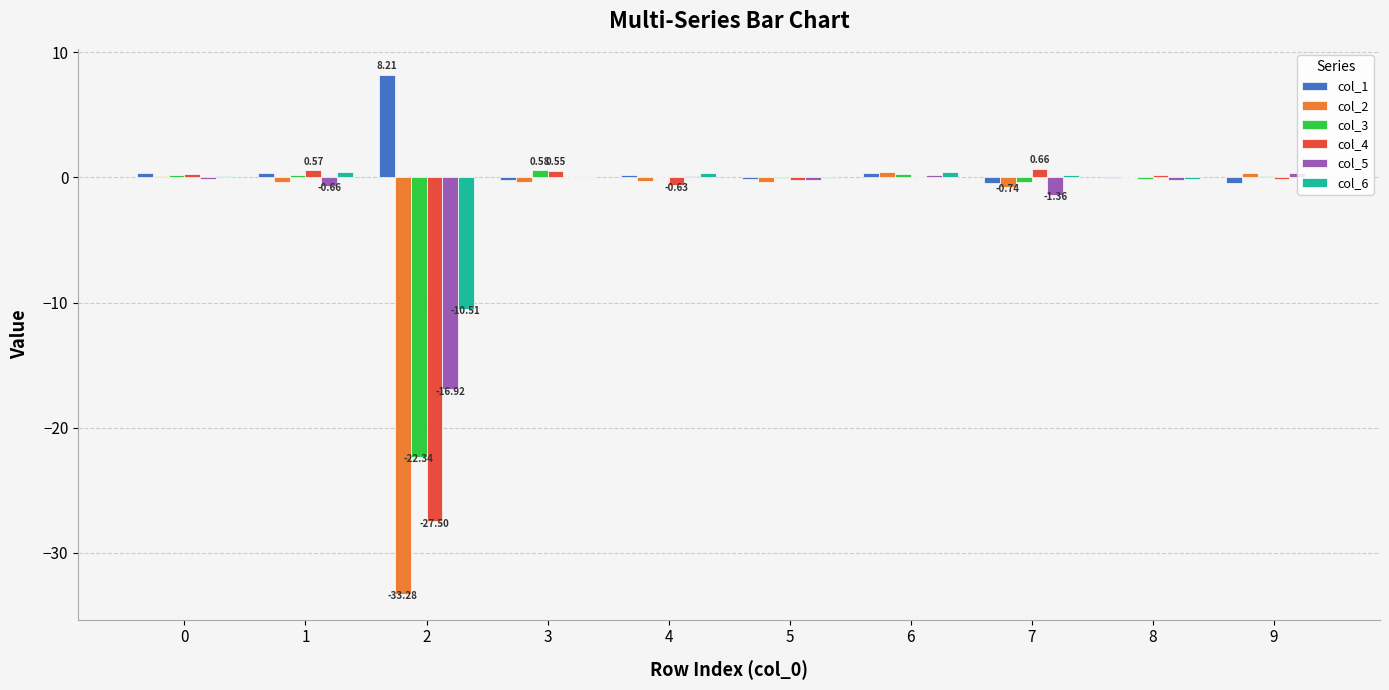

Is the value of col_3 at 4 greater than the value of col_2 at 2?

Yes